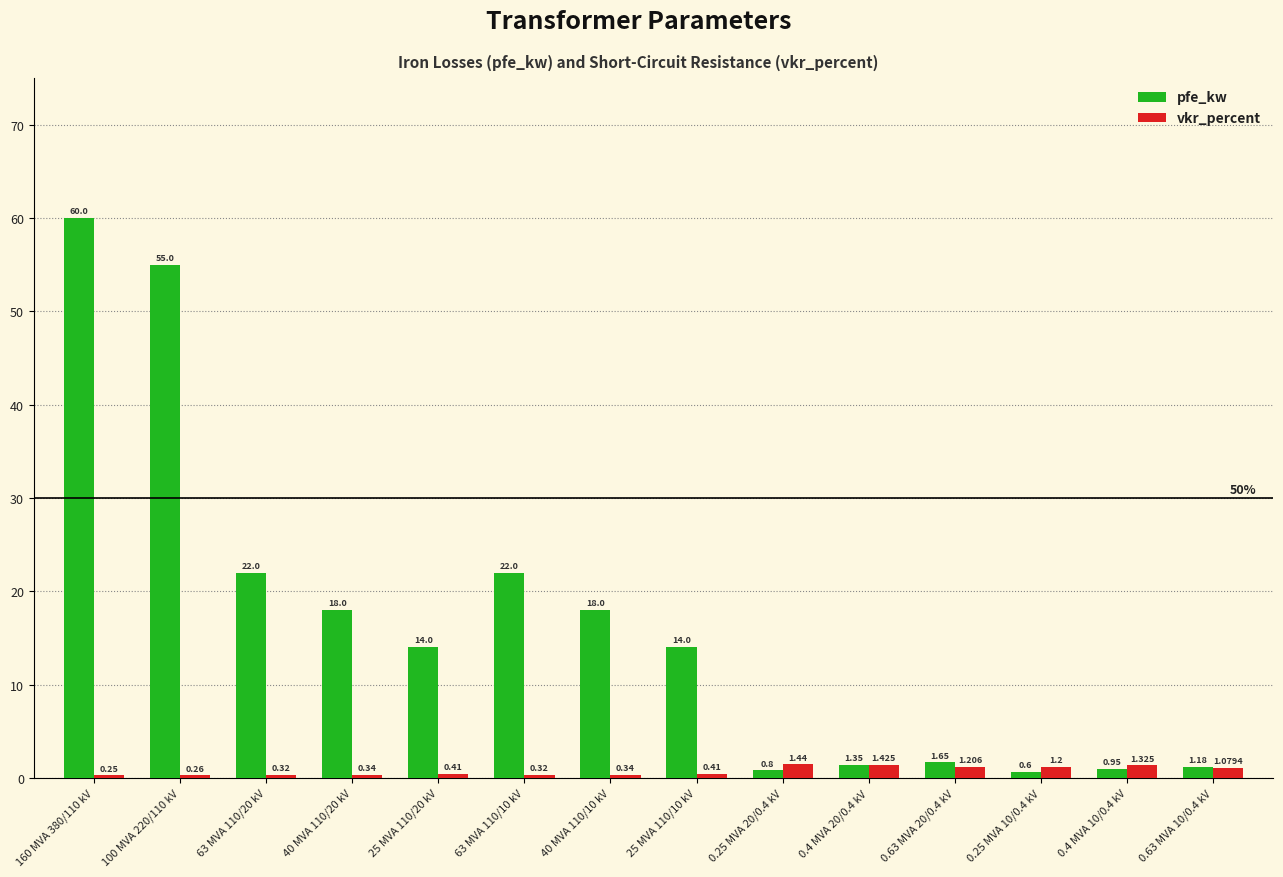

Rank the series by their average value, from lowest to highest.

vkr_percent, pfe_kw